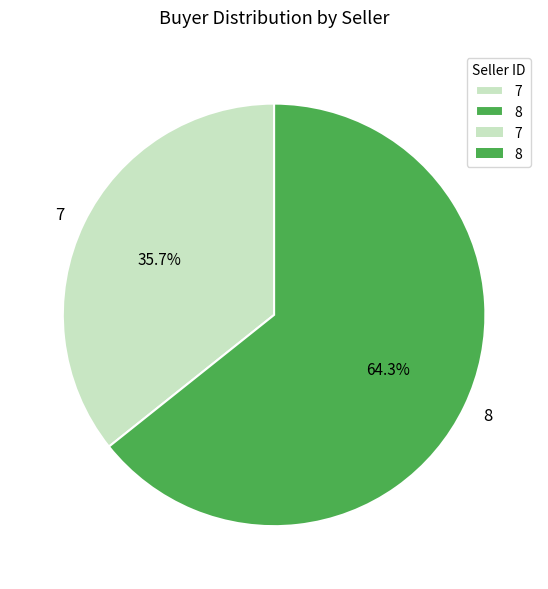

To the nearest percent, what is the difference between the 8 and 7 slice percentages?

29%